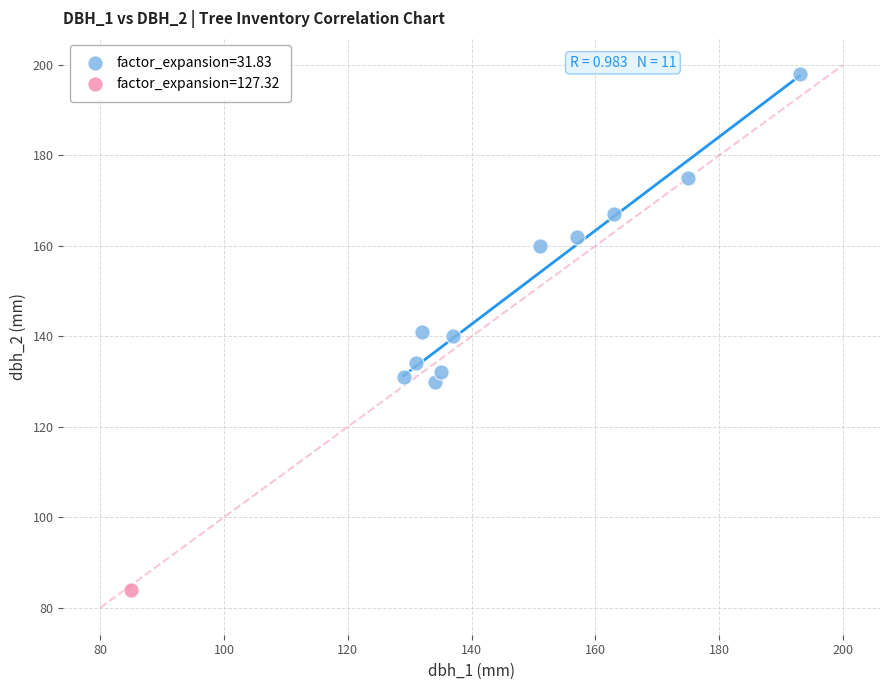

Which series reaches the minimum Y coordinate?

factor_expansion=127.32